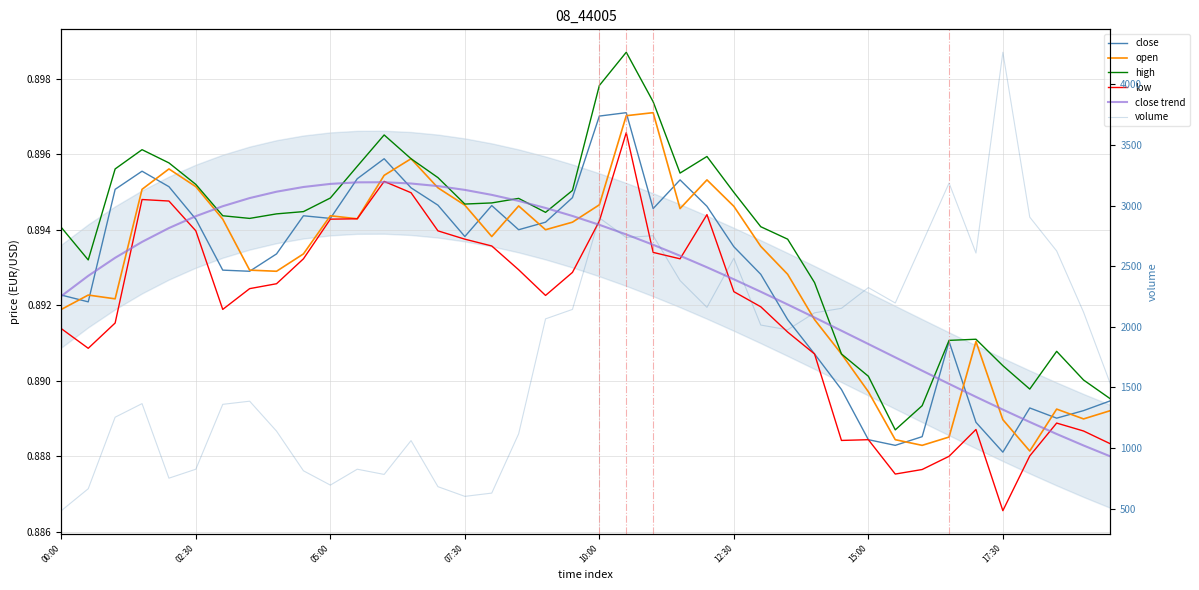

What position from the left is 07:30?

16